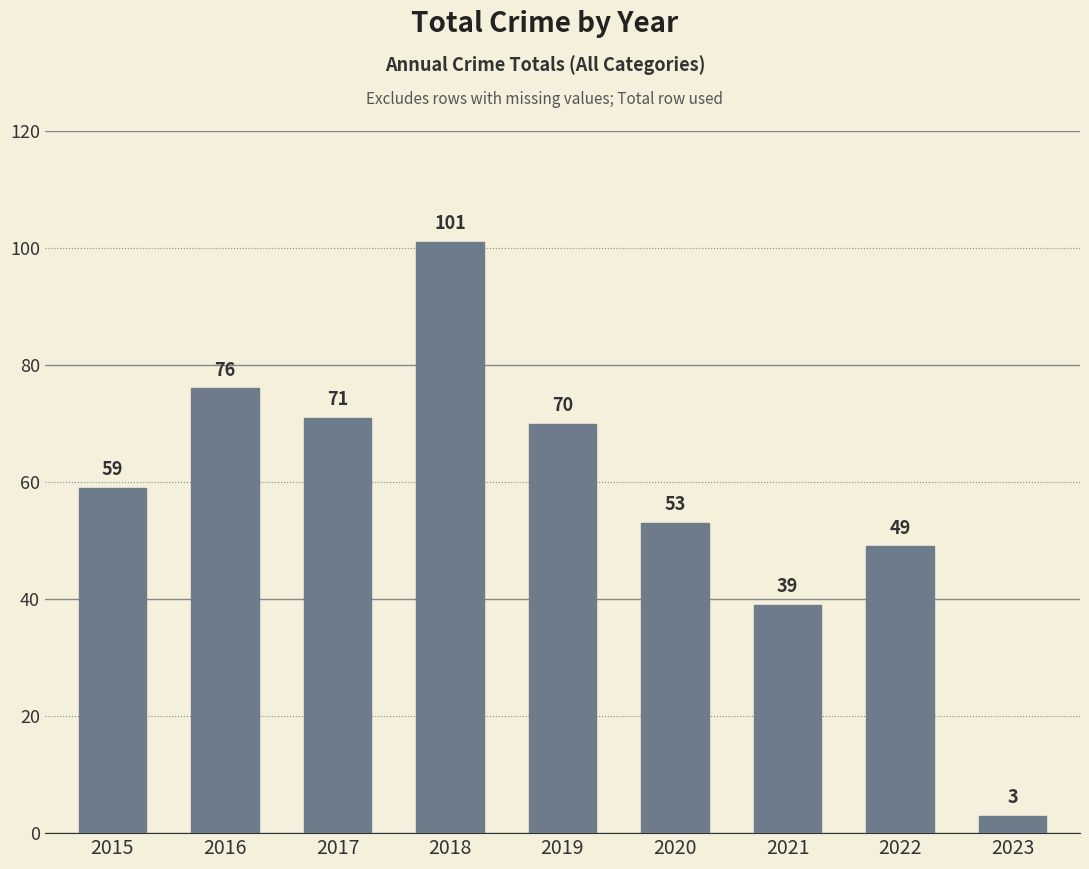

Where is the data nearest to the value 52?

2020